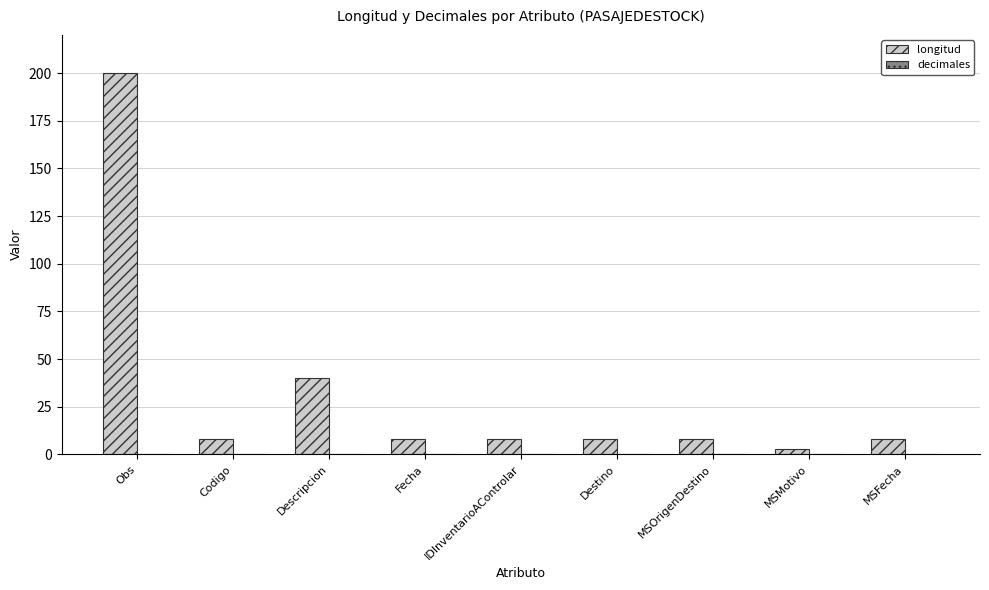

Does the chart contain stacked bars?

No